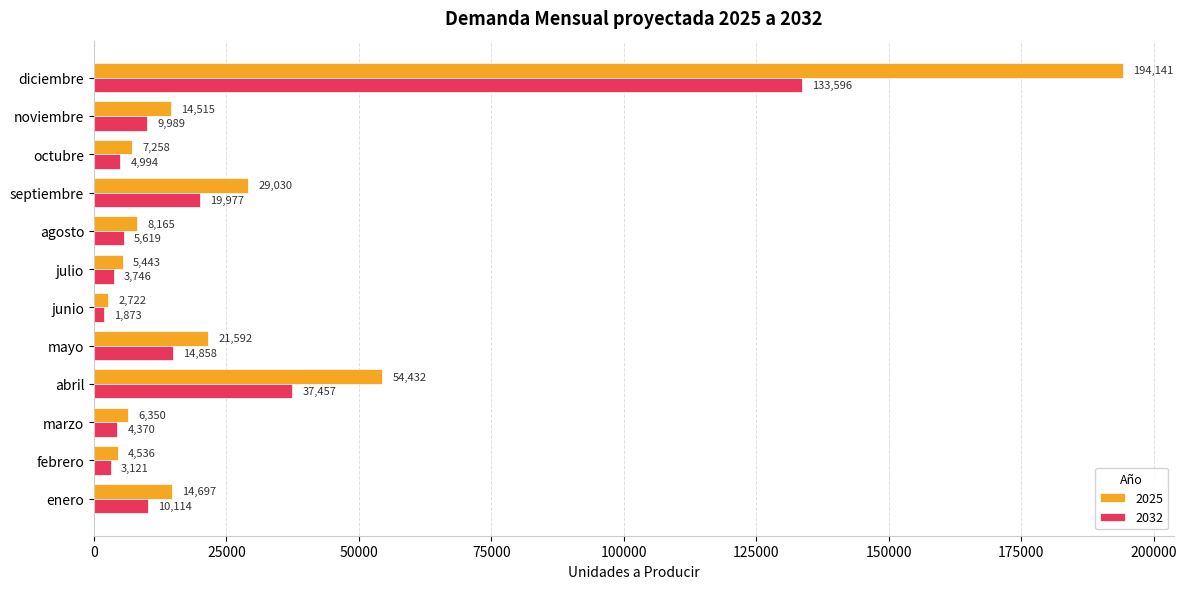

What value does the 2032 series have at enero?

10113.8